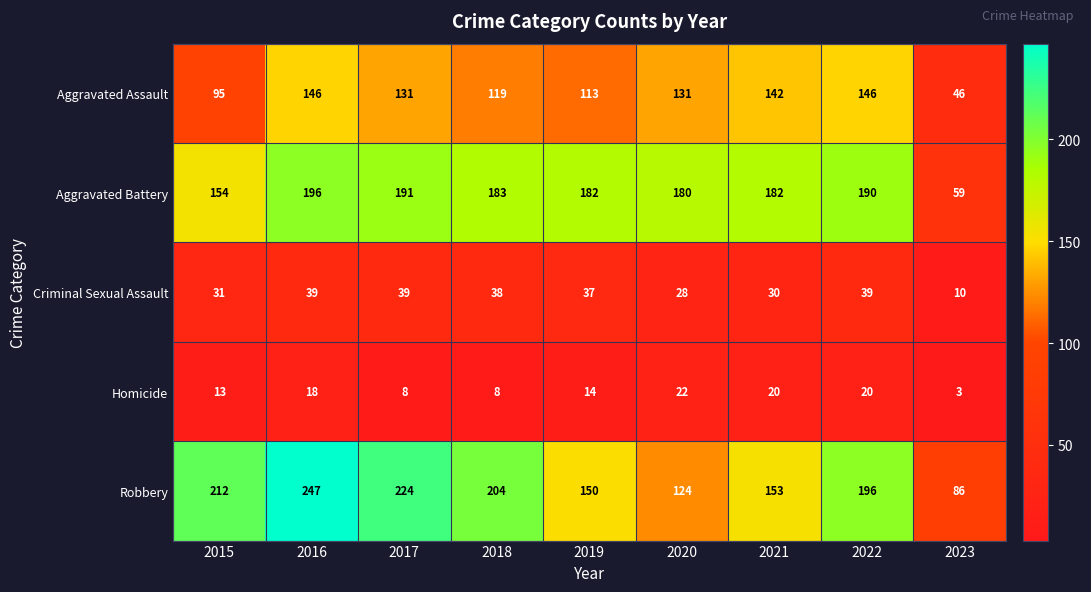

What is the total value across all series at 2021?

527